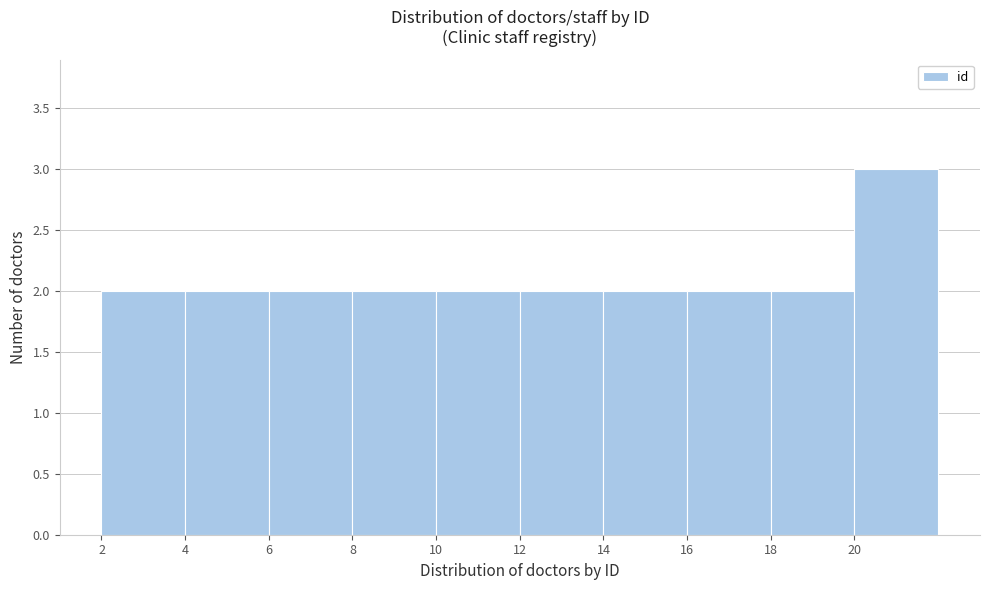

How tall is the bar that spans 6 to 8 on the x-axis? The values are not printed on the chart, so give them approximately, as read against the axis.

2